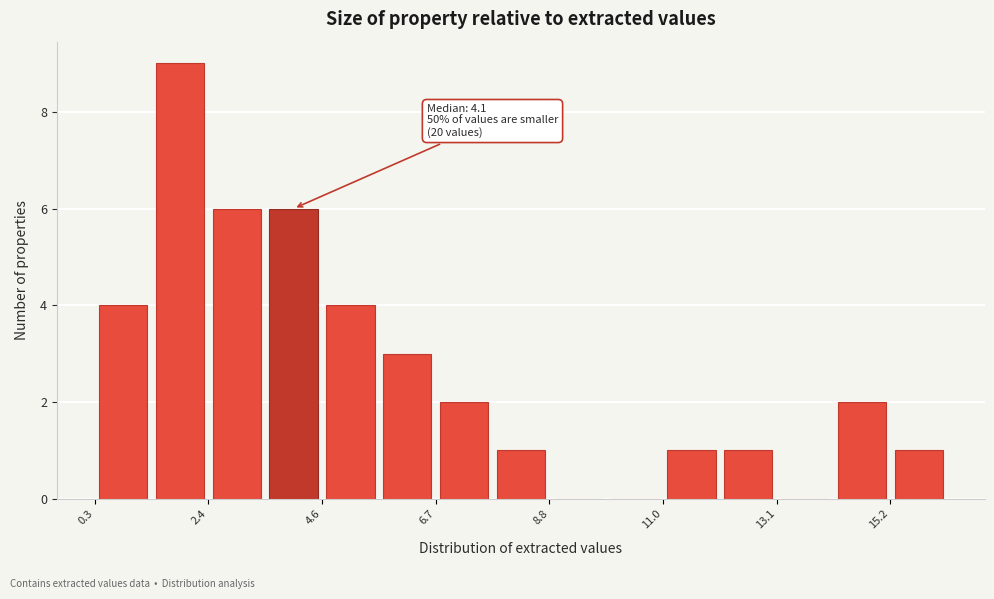

Read against the x-axis, roughly where is the centre of the tallest bar?

2.0